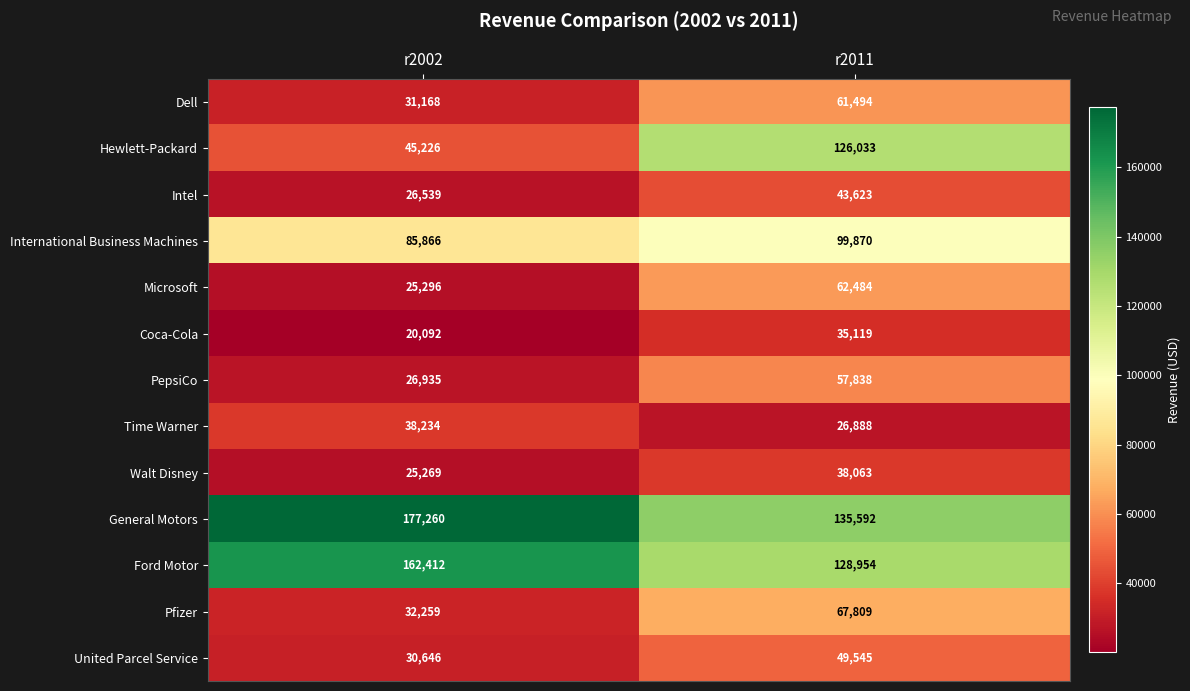

What is the sum of all Hewlett-Packard values?

171259